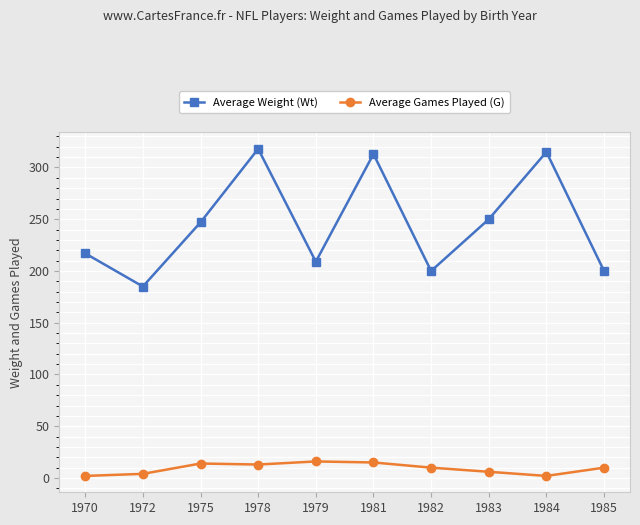

Rank the series by their average value, from lowest to highest.

Average Games Played (G), Average Weight (Wt)